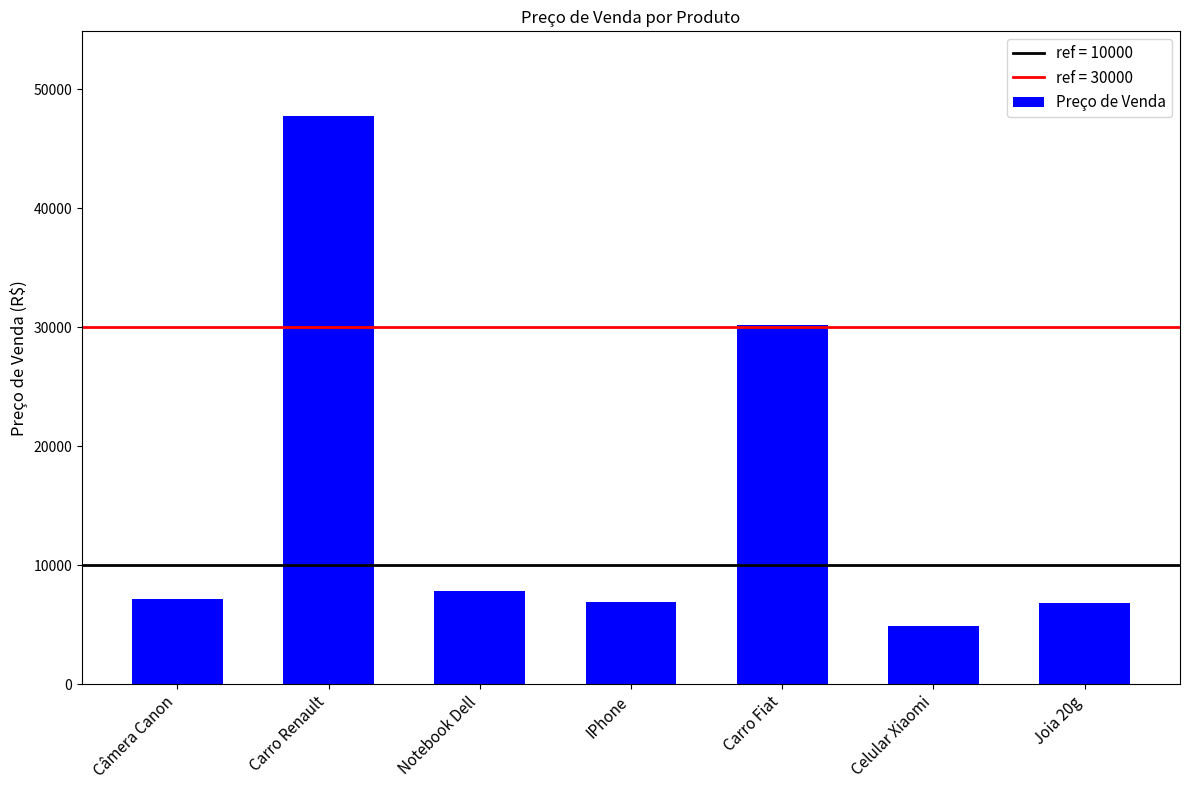

What is the smallest value displayed?

4905.9